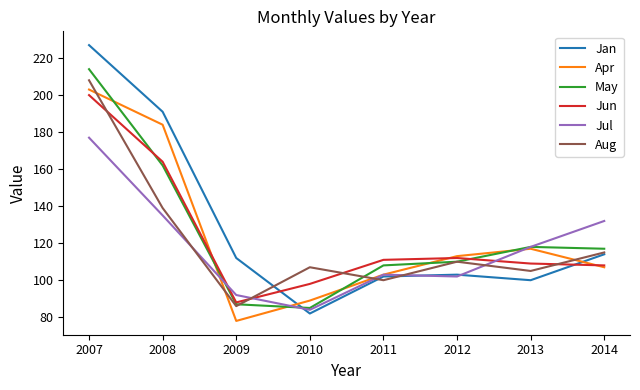

True or false: May has a value of 151 at 2010.

False